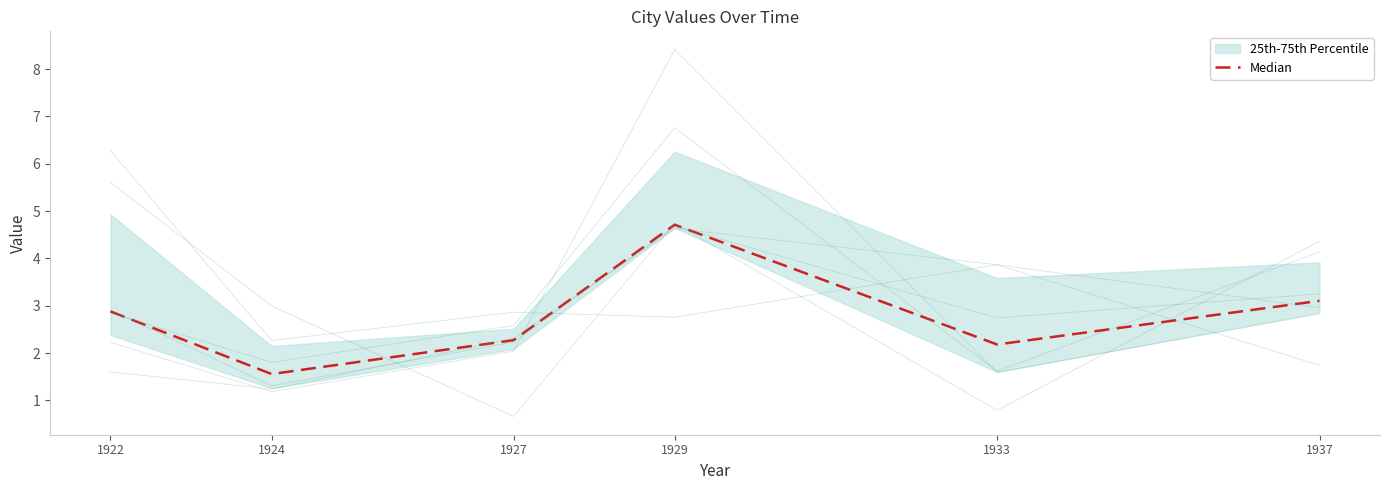

Is it true that the value at 1937 is 0.7?

False